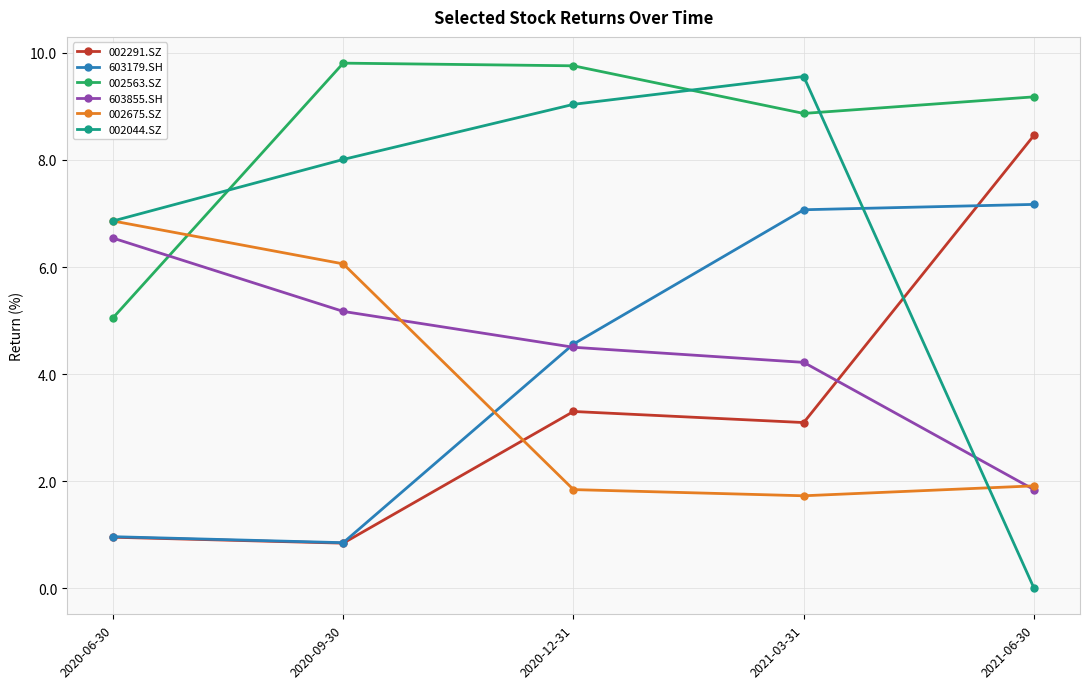

What is the label of the 2nd point from the right?

2021-03-31